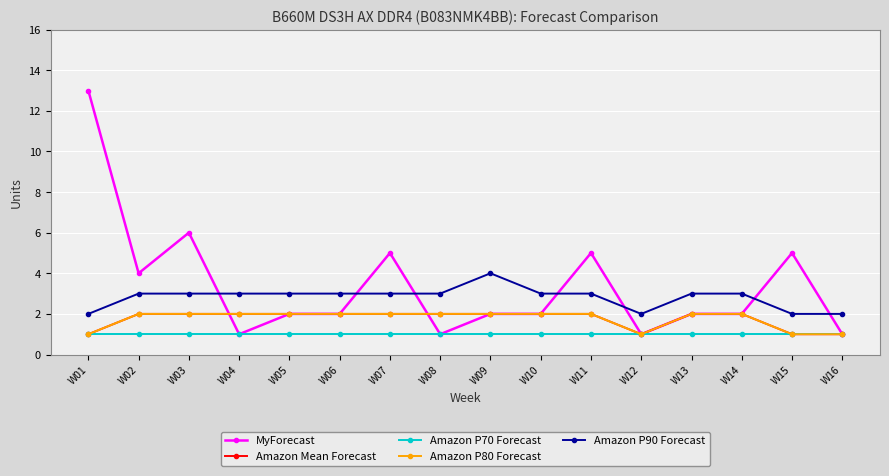

What is the value of the MyForecast point at the 3rd from the left?

6